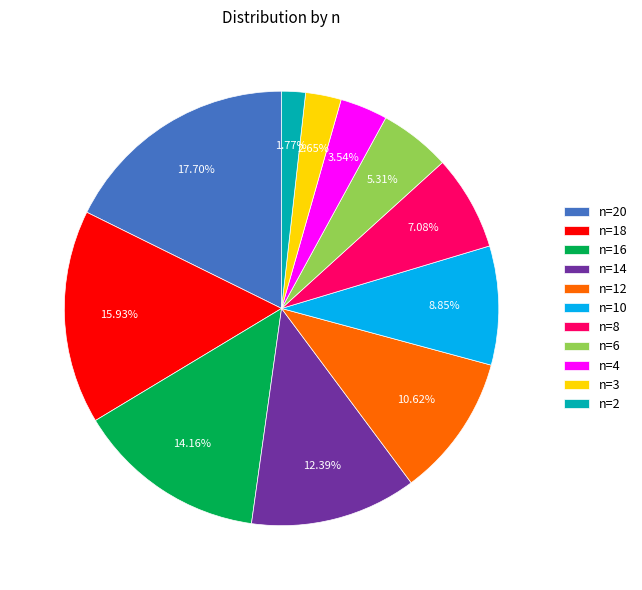

What is the ratio of the value at n=2 to the value at n=14?

0.1